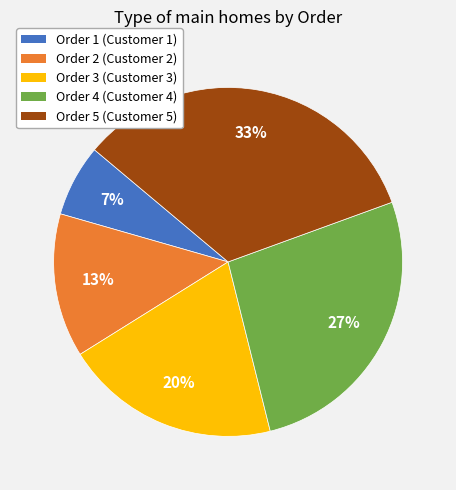

To the nearest percent, what portion does Order 1 (Customer 1) represent?

7%